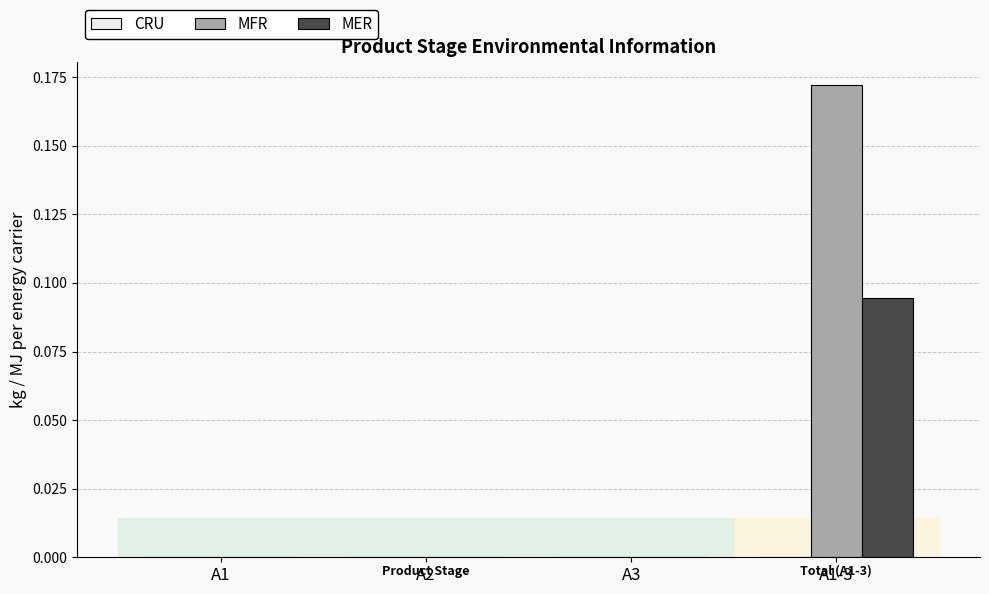

Between A2 and A1-3, which series saw the biggest shift?

MFR